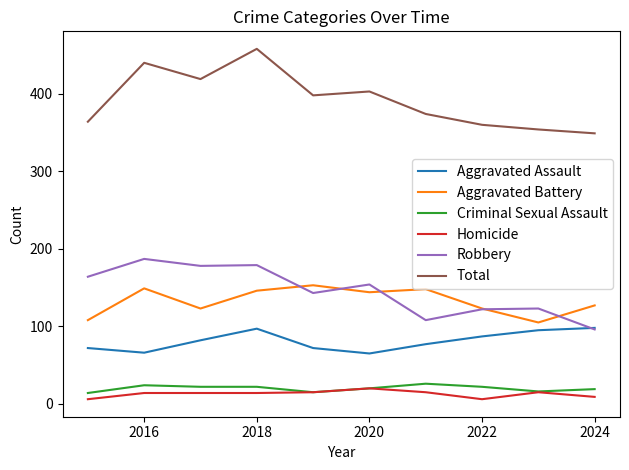

Which series has the largest total across all categories?

Total